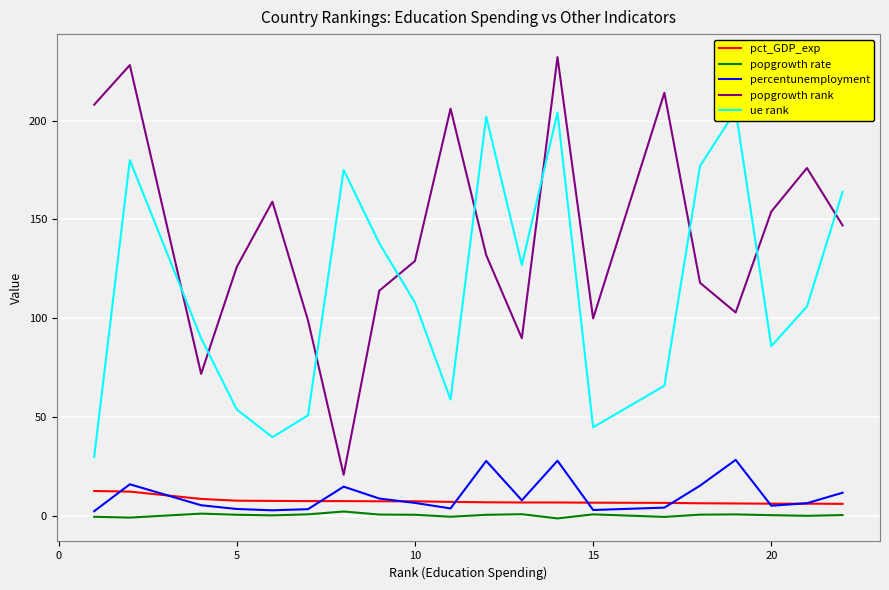

True or false: percentunemployment has a value of 6.8 at 10.

True